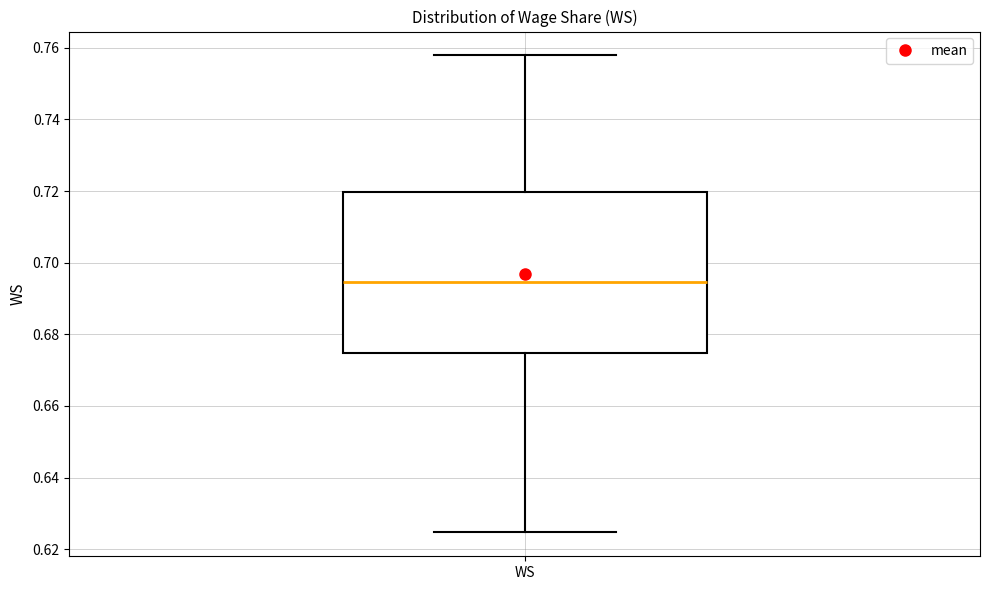

Read this box plot against the y-axis: the position of the median line, the range covered by the box, and the ends of both whiskers. The values are not printed on the chart, so give them approximately, as read against the axis.

median 0.694, box 0.674 to 0.720, whiskers 0.624 to 0.758